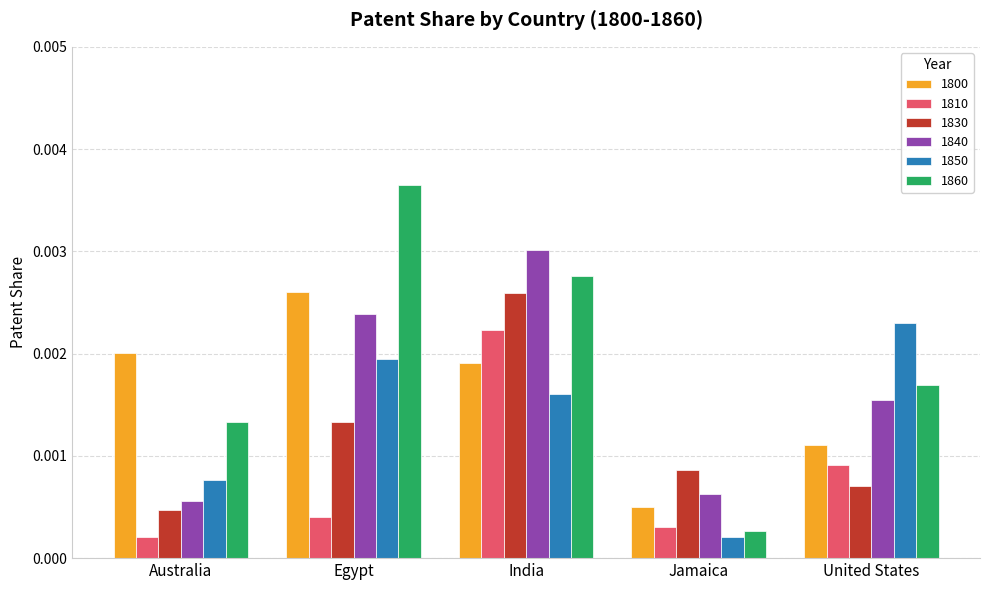

How many 1800 values are between 0 and 1?

5